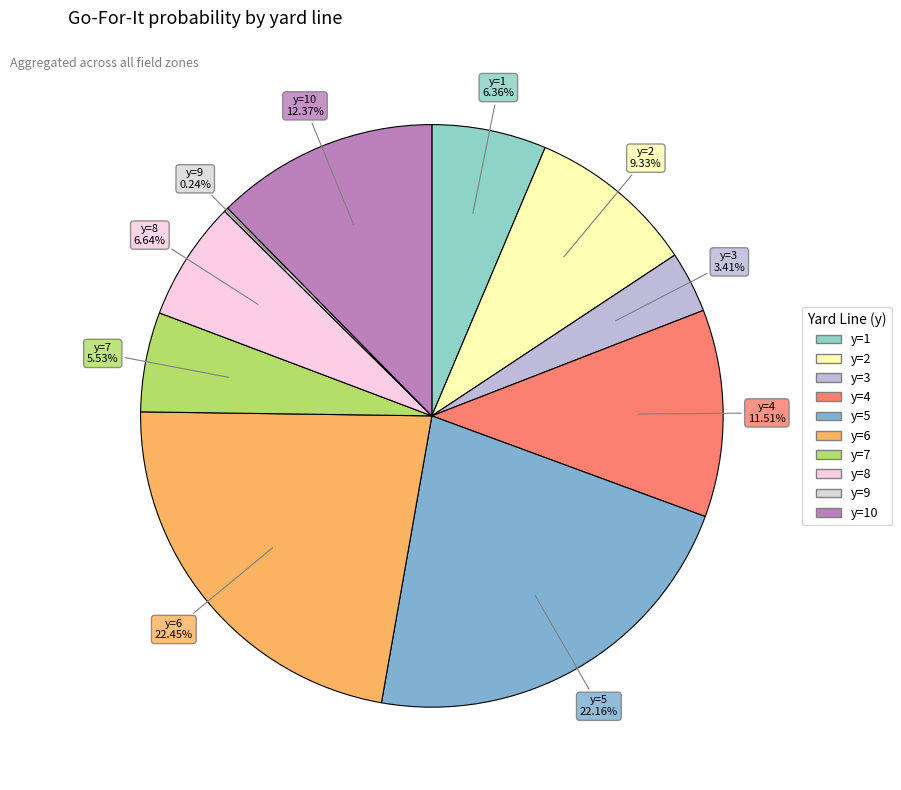

Which category has the biggest portion of the pie?

6